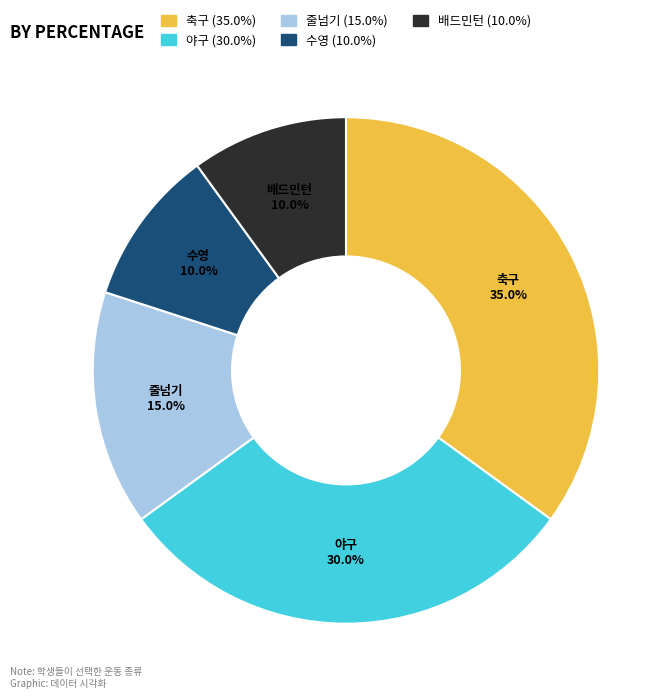

Does 축구 account for over 50% of the chart?

No